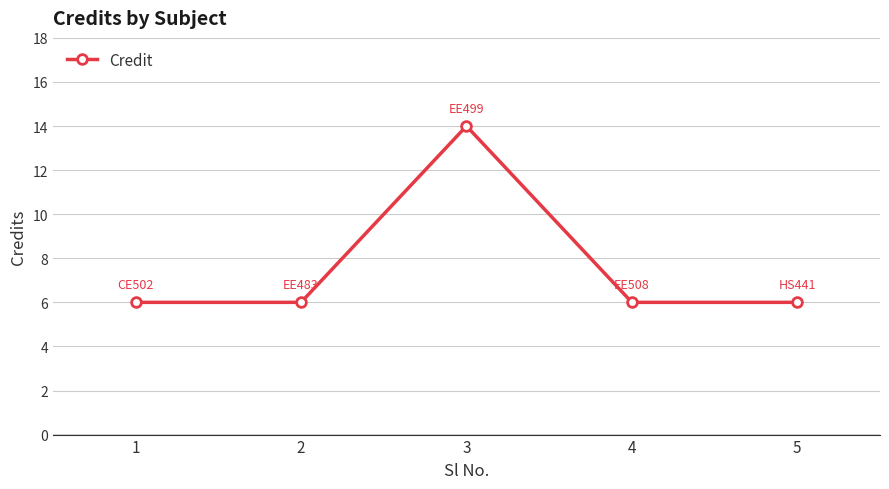

True or false: there are more than 1 points higher than both neighbors.

False